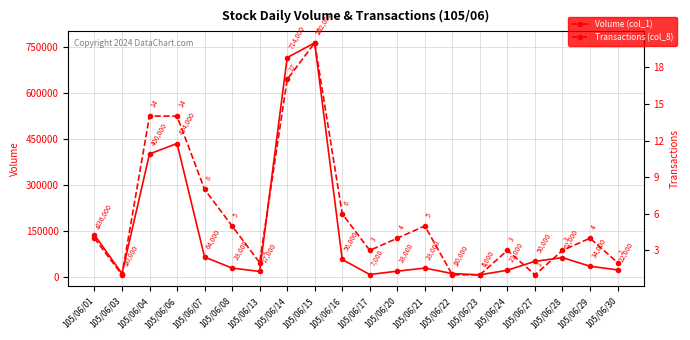

True or false: Volume (col_1) has a value of 8106 at 105/06/23.

False